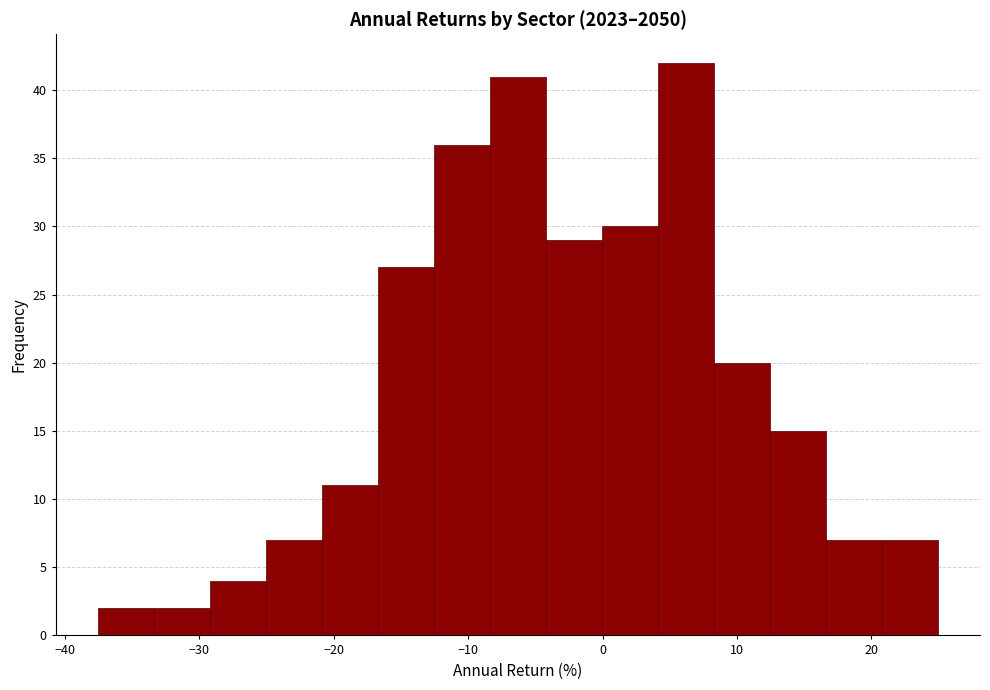

What is the height of the bar covering 12 to 17 on the x-axis? Neither the bar edges nor the heights are printed on the chart, so give them approximately, as read against the axes.

15